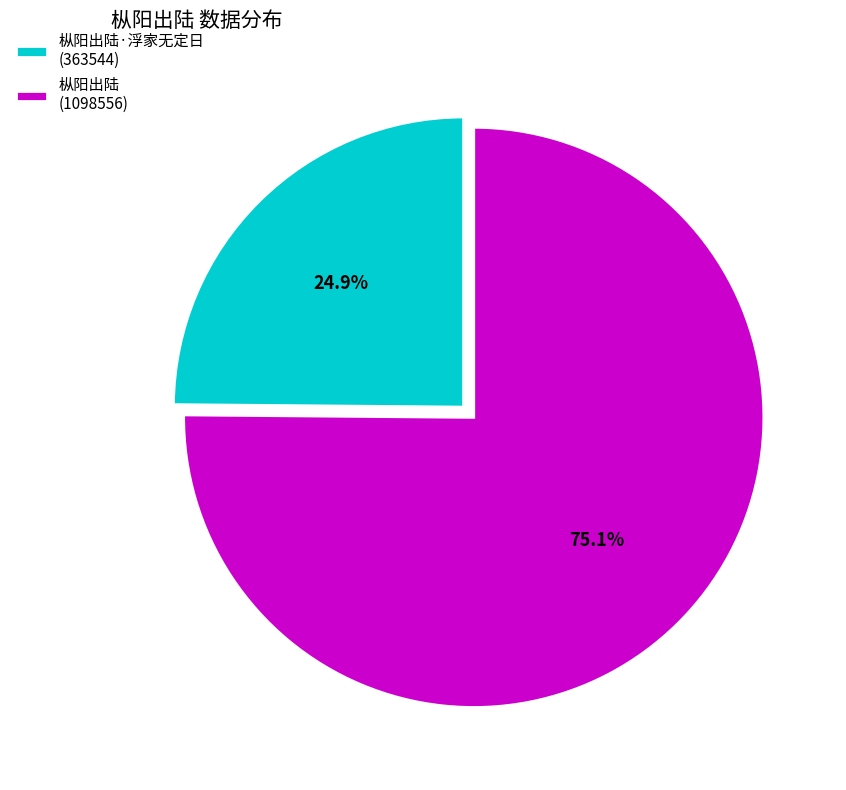

Which slice is the largest?

枞阳出陆 (1098556)